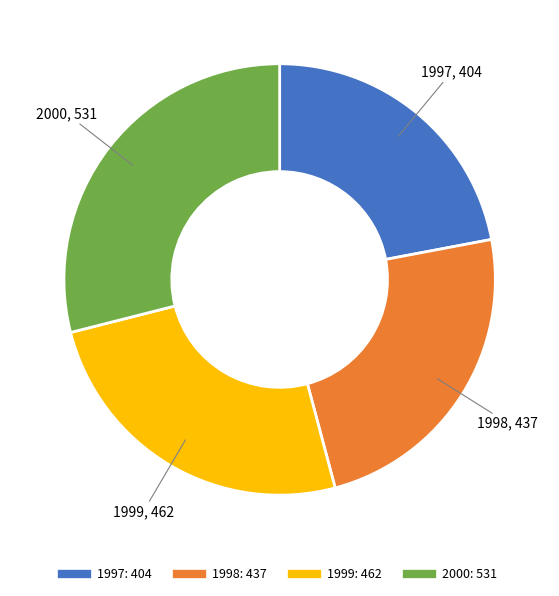

Rank the categories by value from highest to lowest.

2000, 1999, 1998, 1997